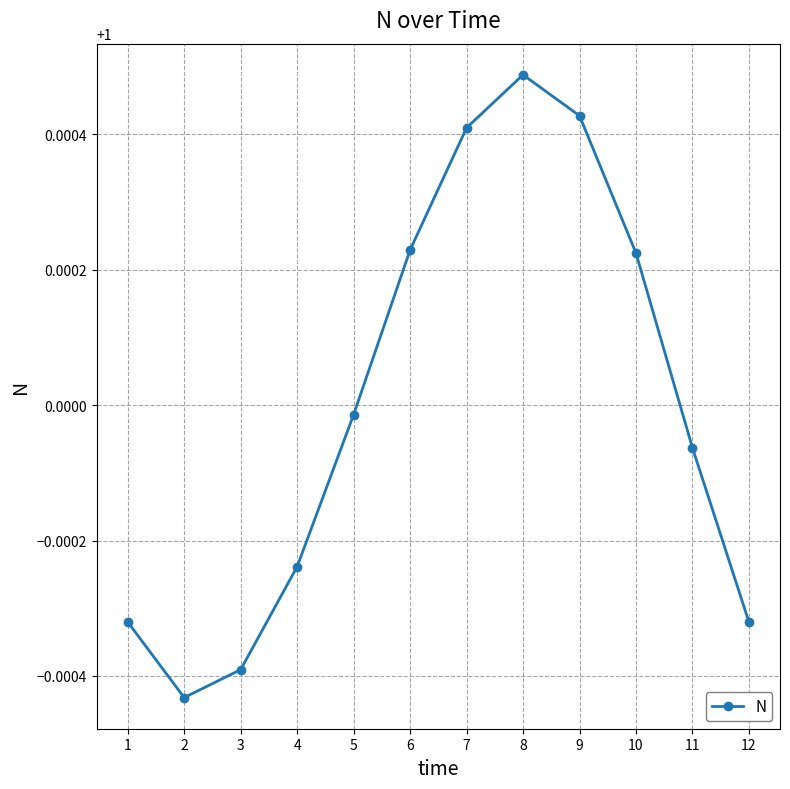

At which category does the data reach its first local valley?

2